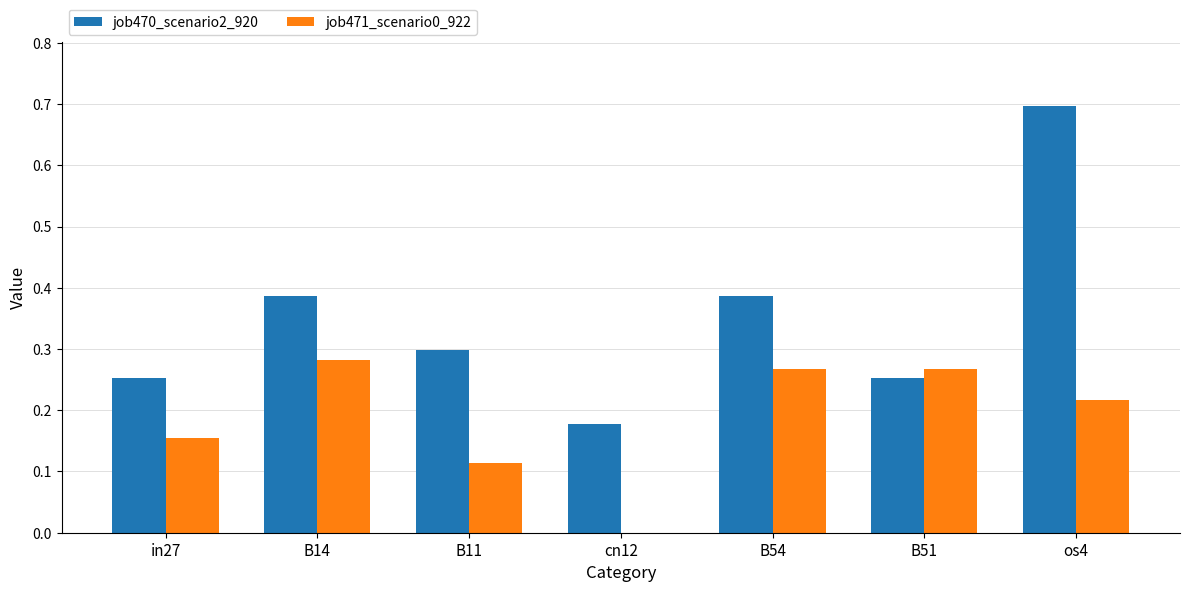

What is the sum of all job470_scenario2_920 values?

2.5